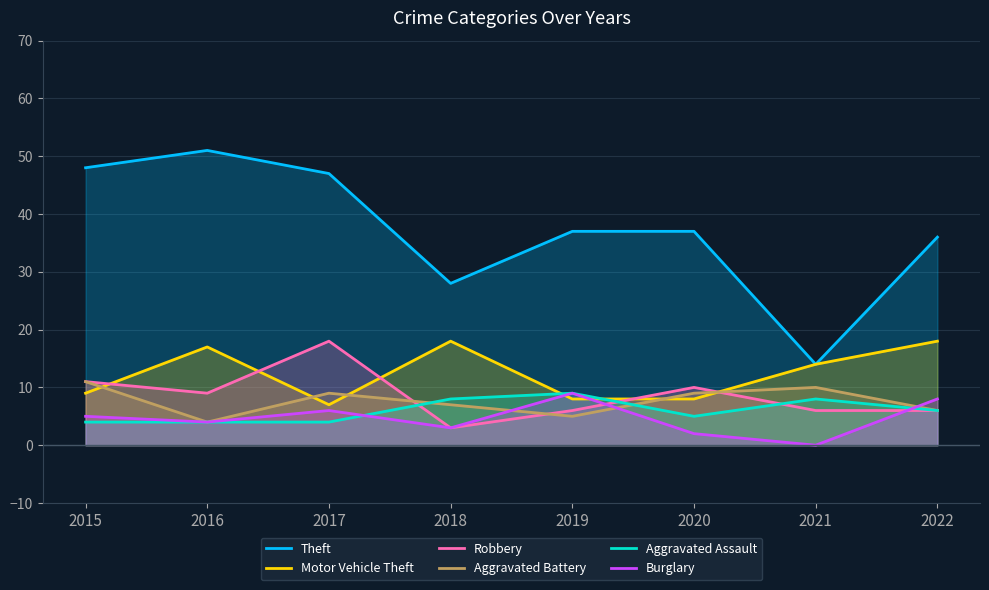

The Aggravated Battery series shows 5 at 2019. True or false?

True